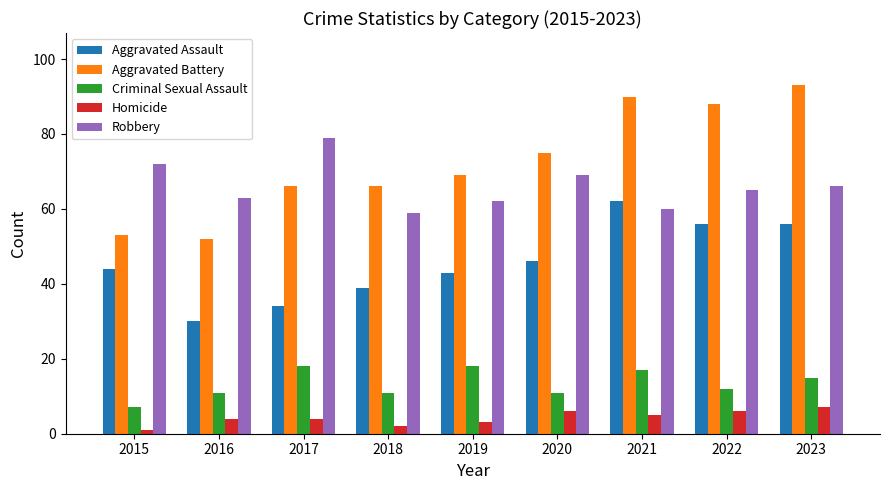

What is the approximate value of Homicide at 2015?

1